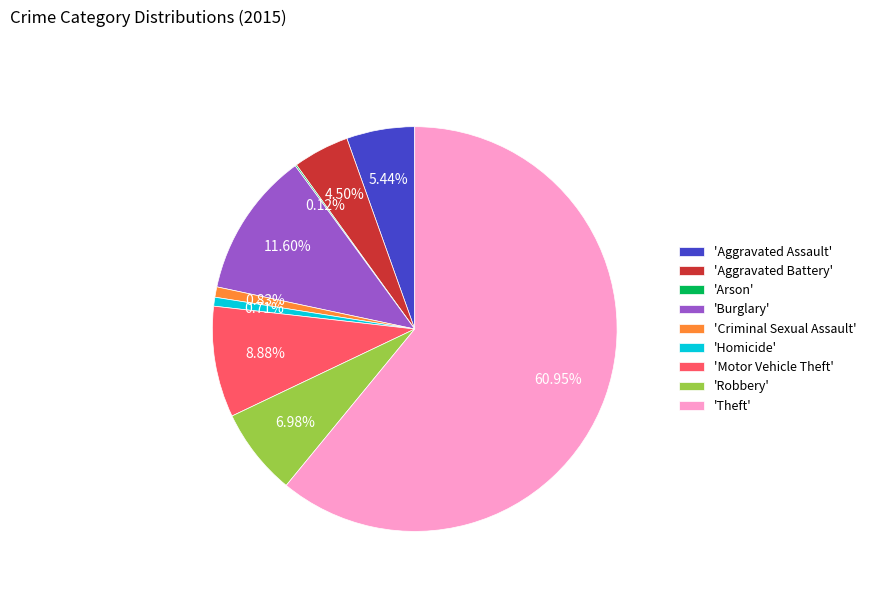

Which category has the biggest portion of the pie?

'Theft'